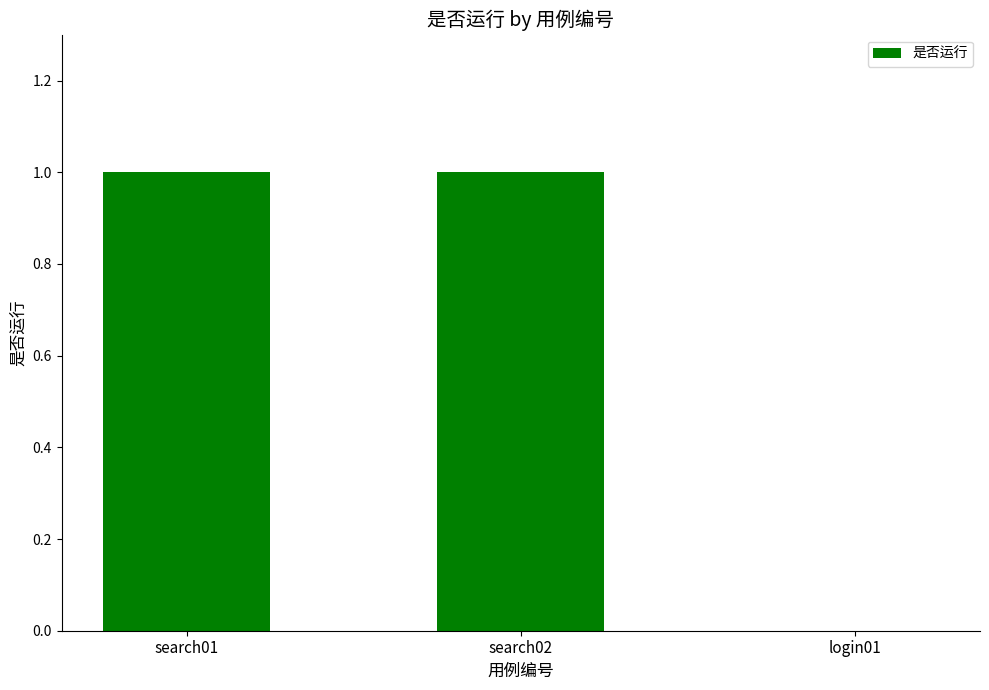

Reading left to right, list all the values displayed in this chart.

search01=1	search02=1	login01=0